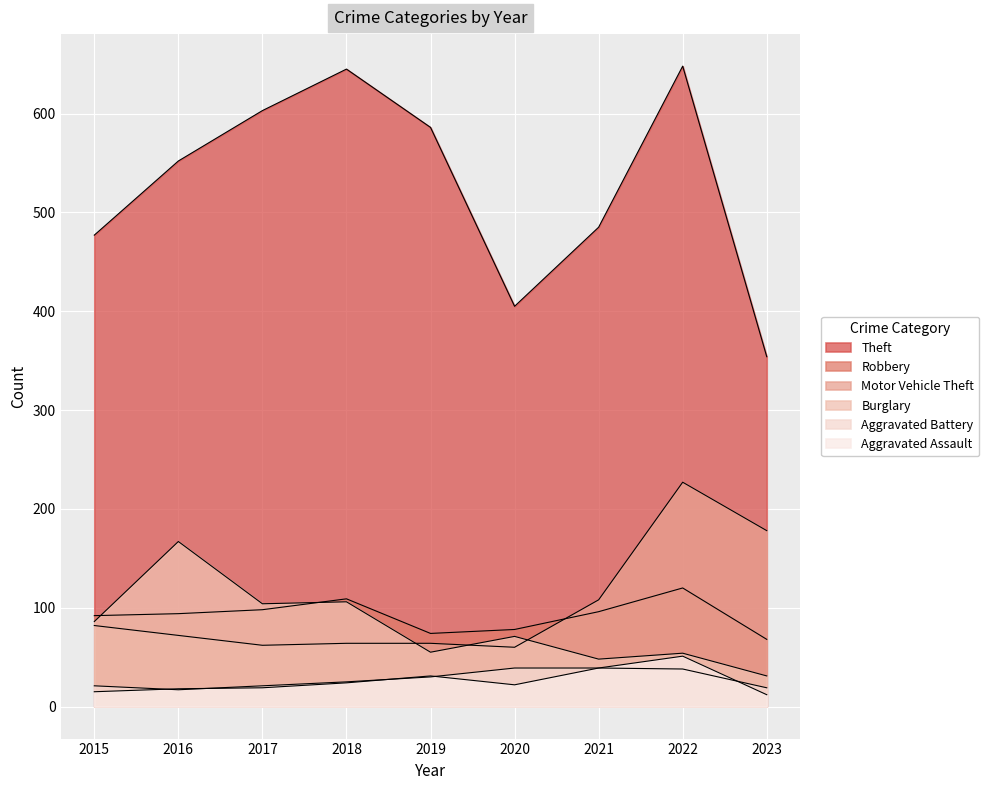

The value of Robbery at 2017 is 98. True or false?

True